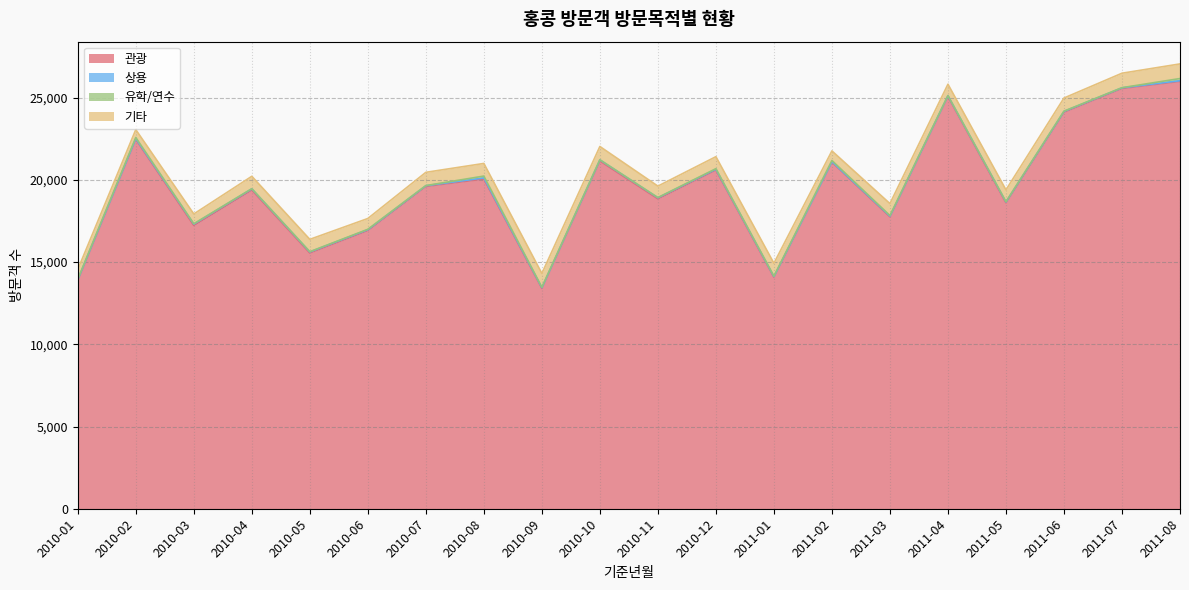

In 기타, how many points are lower than both neighbors (excluding endpoints)?

6